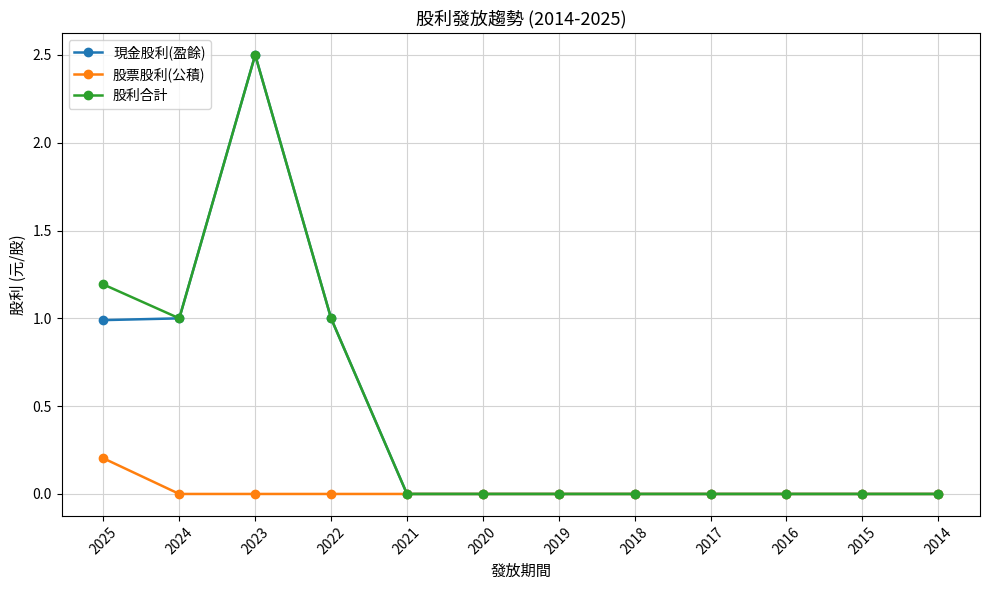

What is the sum of all 股利合計 values?

5.7